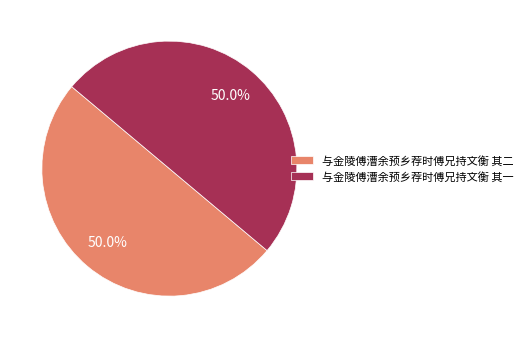

The 与金陵傅漕余预乡荐时傅兄持文衡 其一 slice represents 50% of the pie. True or false?

True